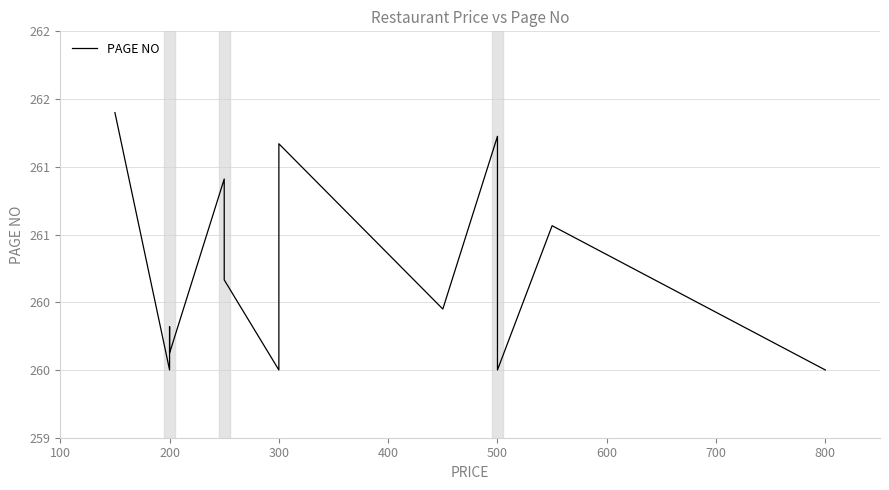

True or false: the data shows 171.0 at 12.

False